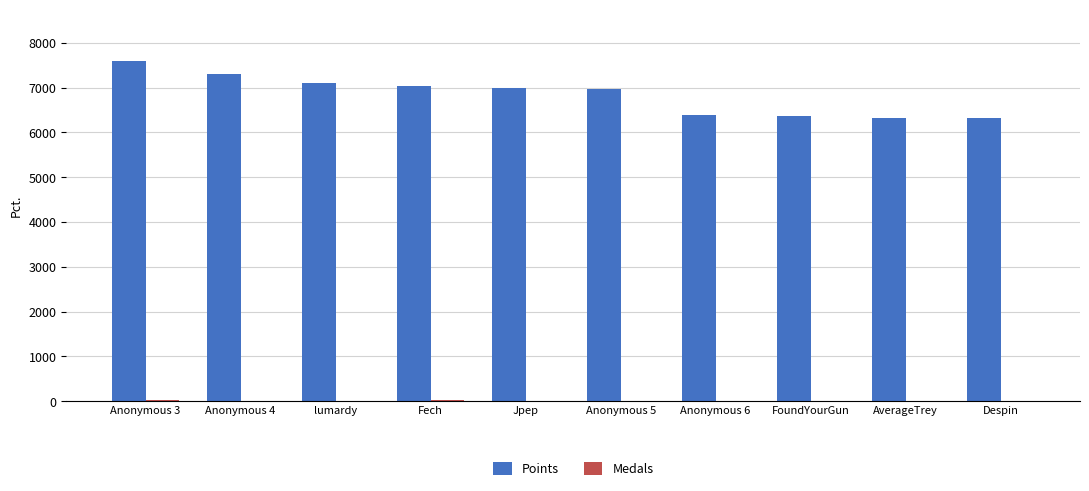

Which series has the largest range (max minus min)?

Points